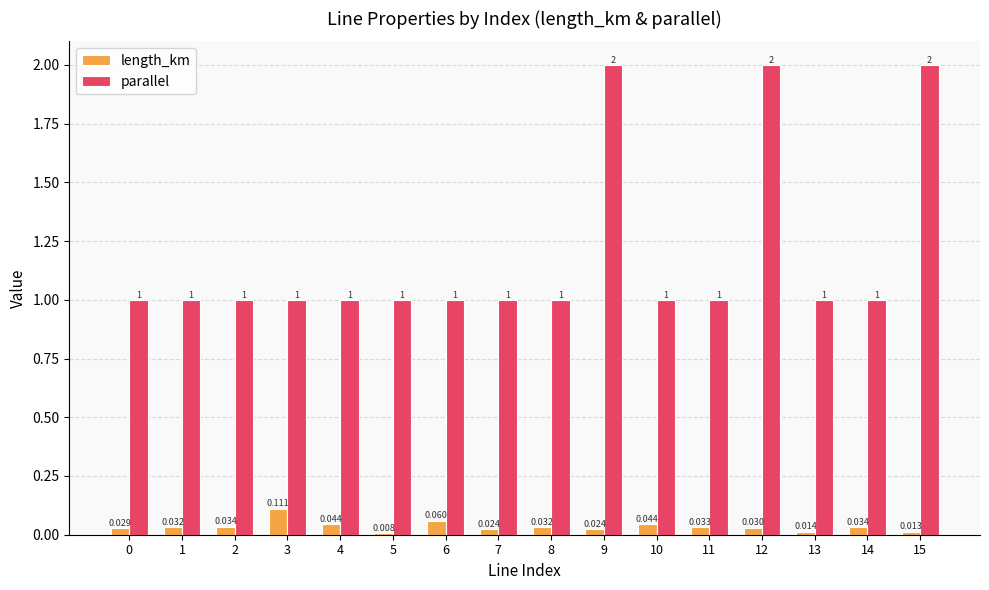

List the series in order of their overall mean, highest first.

parallel, length_km